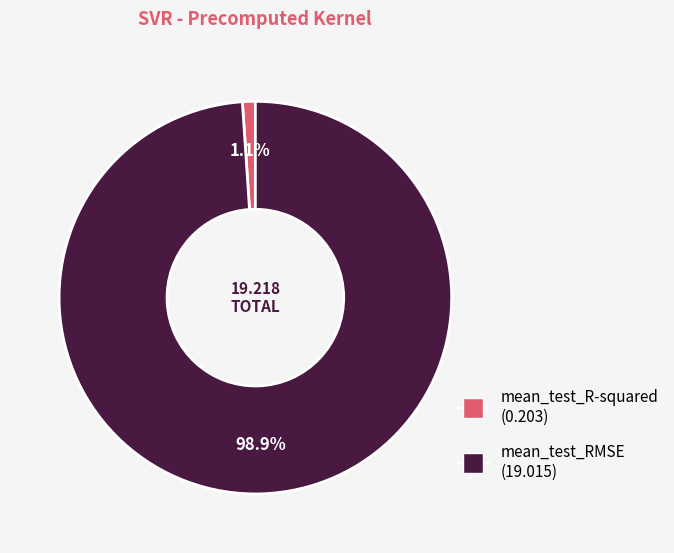

To the nearest percent, what portion does mean_test_RMSE represent?

99%